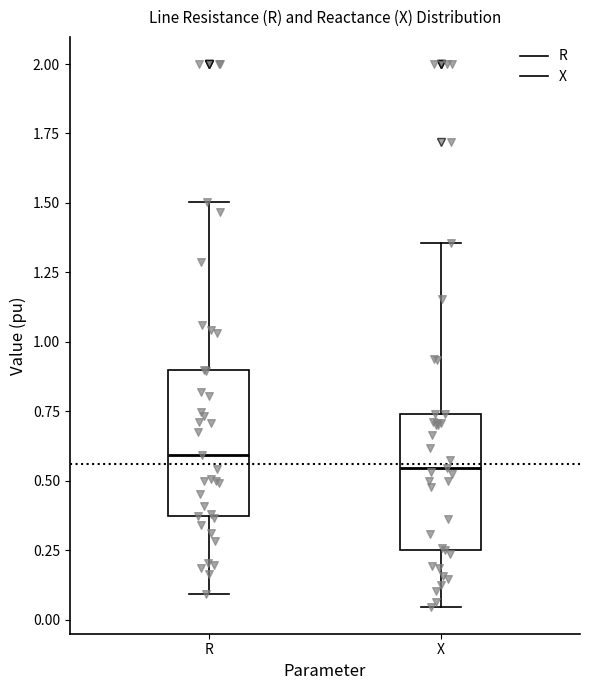

Reading left to right, read every box against the y-axis: the position of its median line, the range the box covers, and the ends of its whiskers. The values are not printed on the chart, so give them approximately, as read against the axis.

R: median 0.60, box 0.35 to 0.90, whiskers 0.10 to 1.50
X: median 0.55, box 0.25 to 0.75, whiskers 0.05 to 1.35